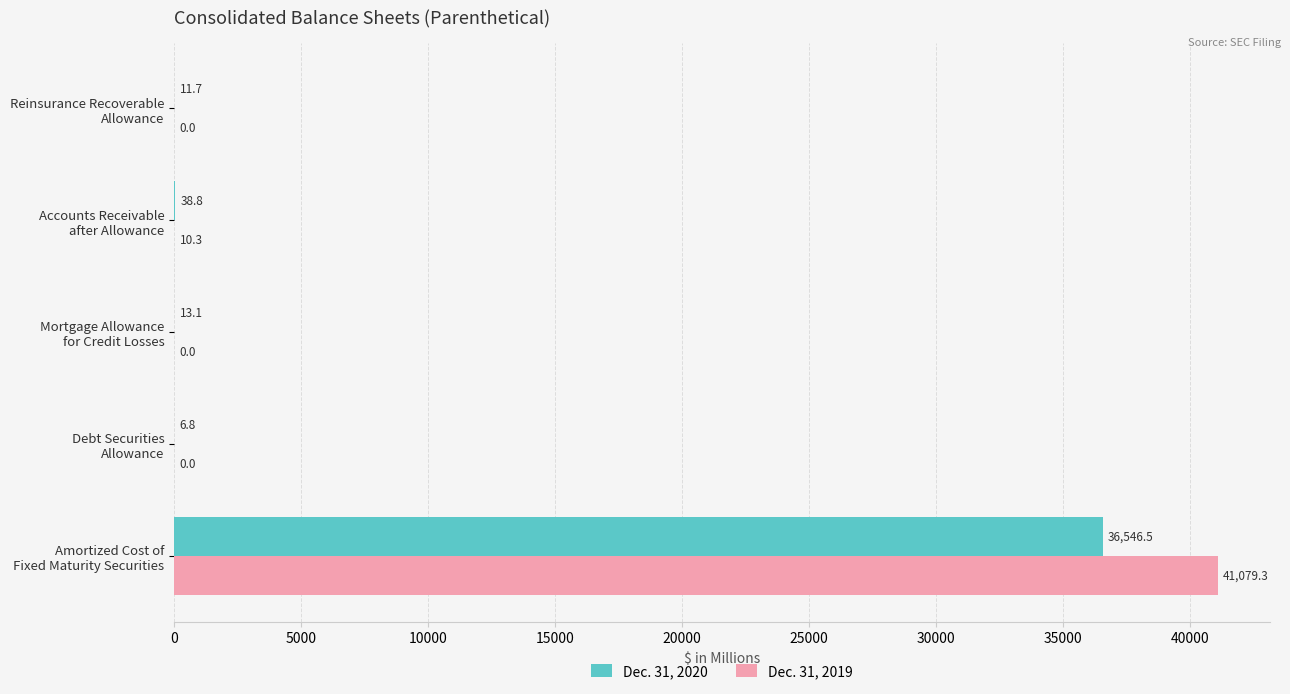

What is the sum of all Dec. 31, 2019 values?

41089.6